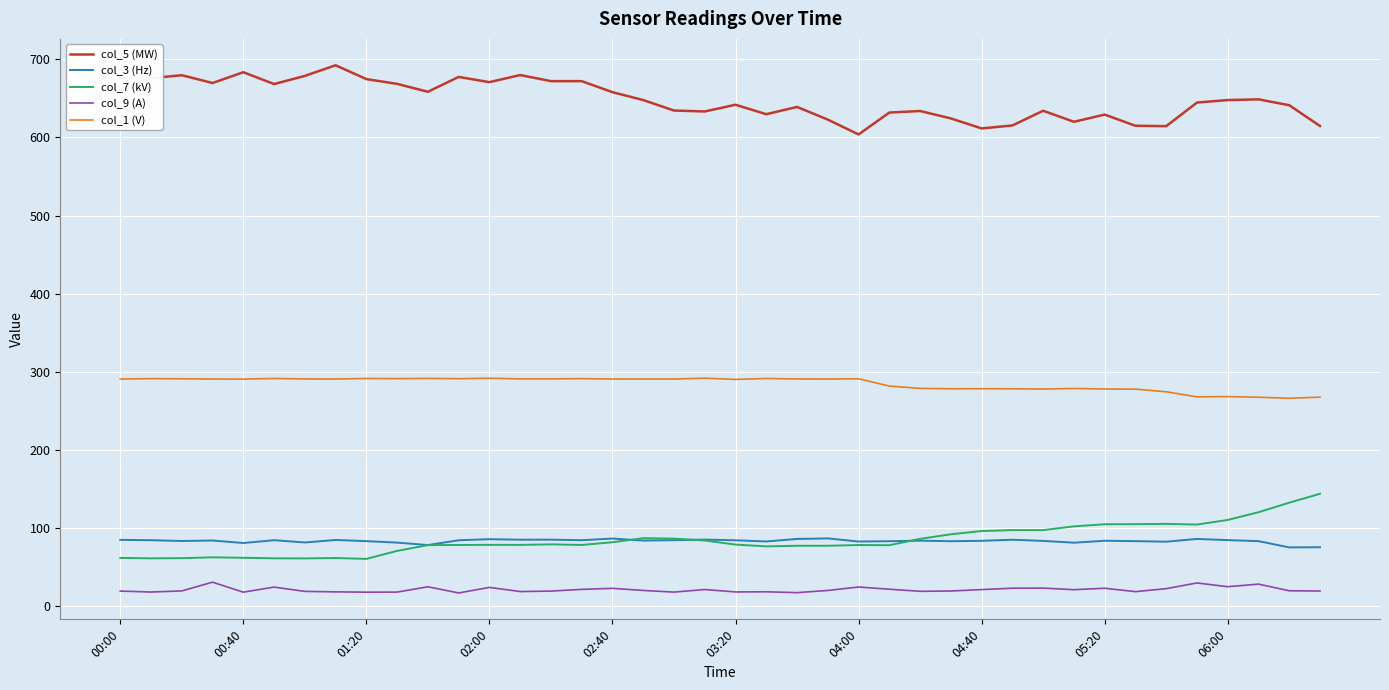

List the series in order of their peak value, lowest first.

col_9 (A), col_3 (Hz), col_7 (kV), col_1 (V), col_5 (MW)